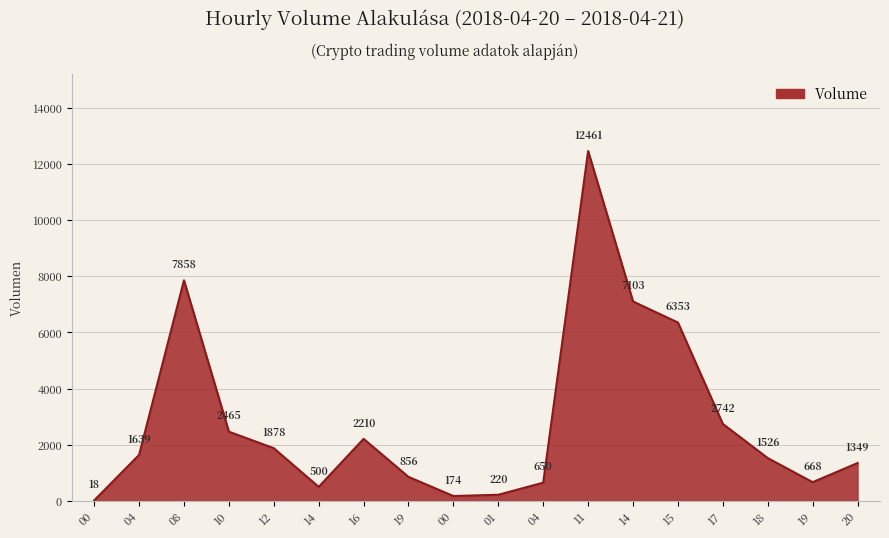

What is the difference between the second highest and minimum values?

7839.3